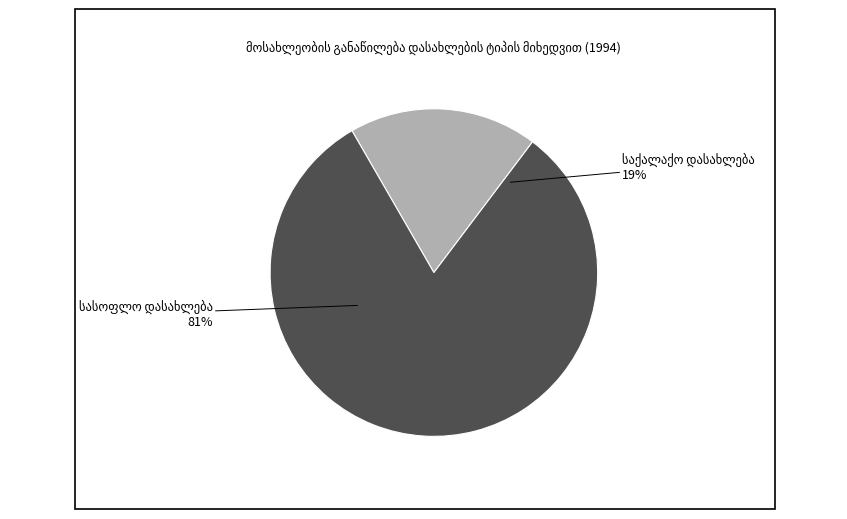

True or false: საქალაქო დასახლება accounts for 24% of the total.

False